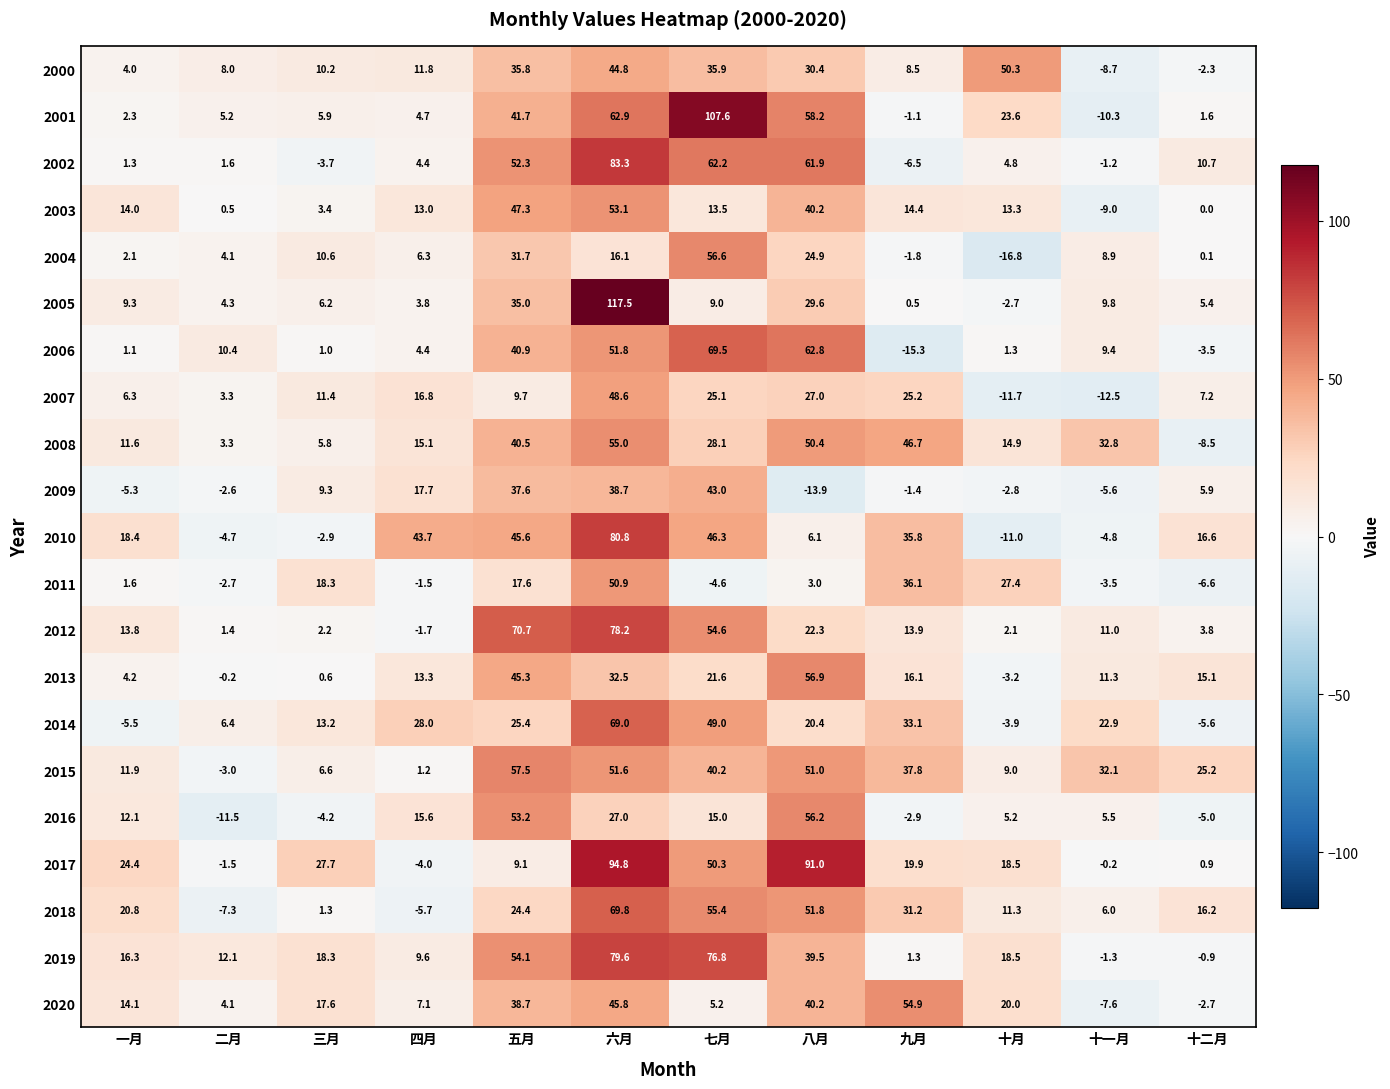

At which label does 2018 first exceed 20?

一月